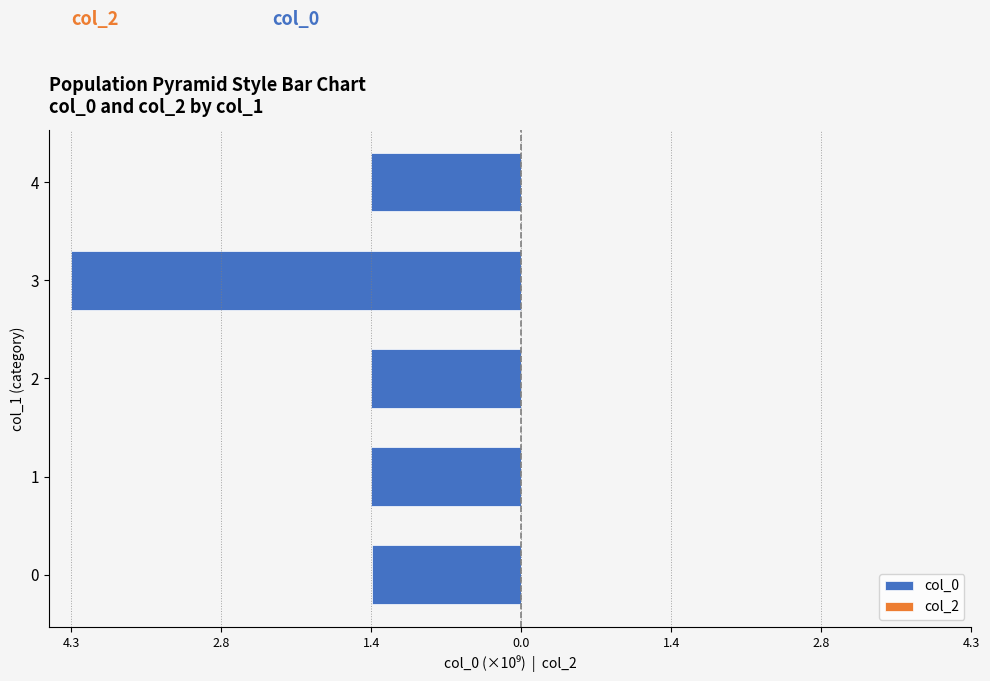

Count the number of categories in the chart.

5